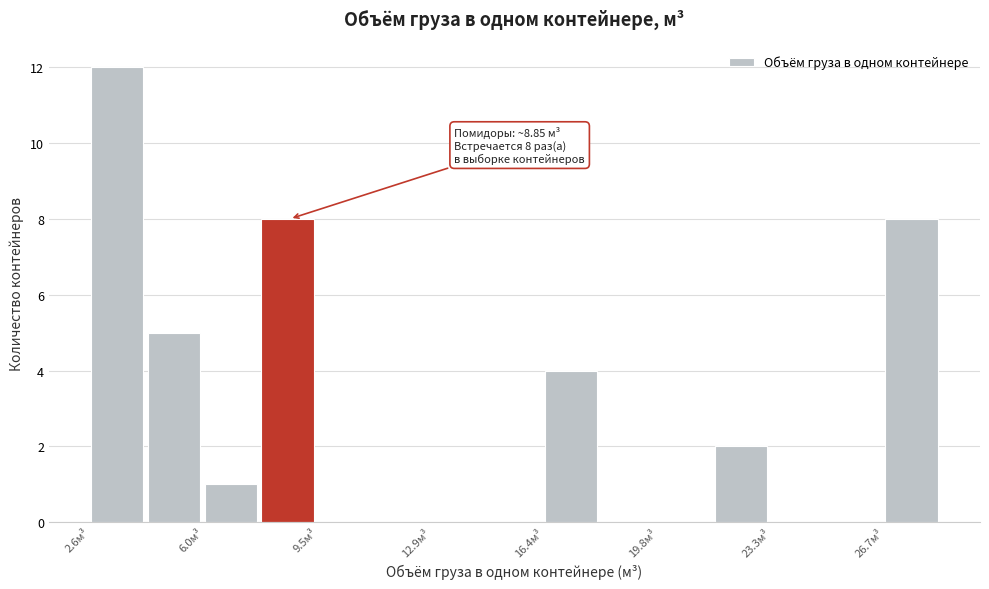

Around what value on the x-axis is the tallest bar? Give the approximate position of its centre, as read against the axis.

3.5